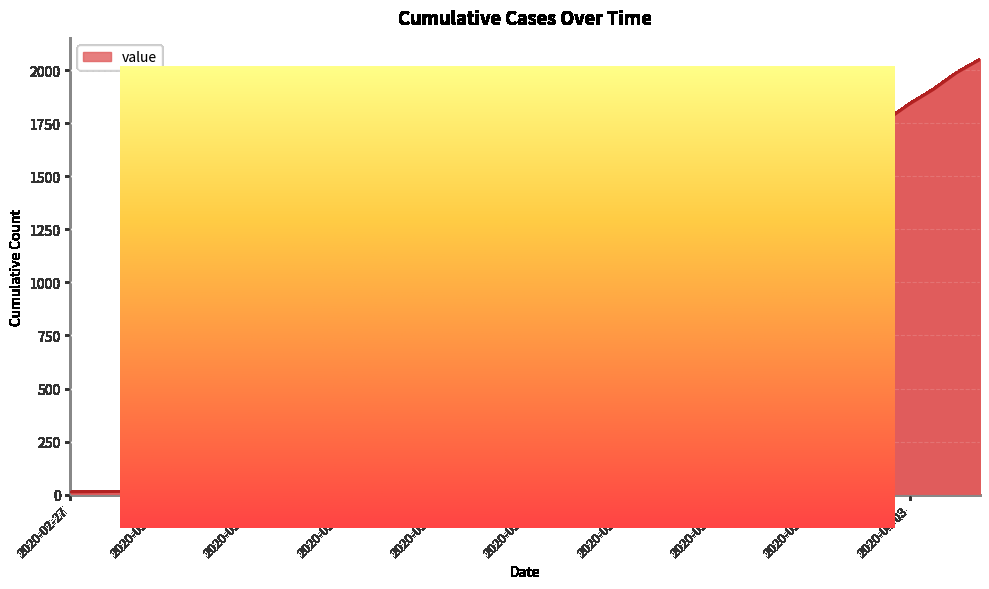

True or false: there are more than 0 points higher than both neighbors.

False